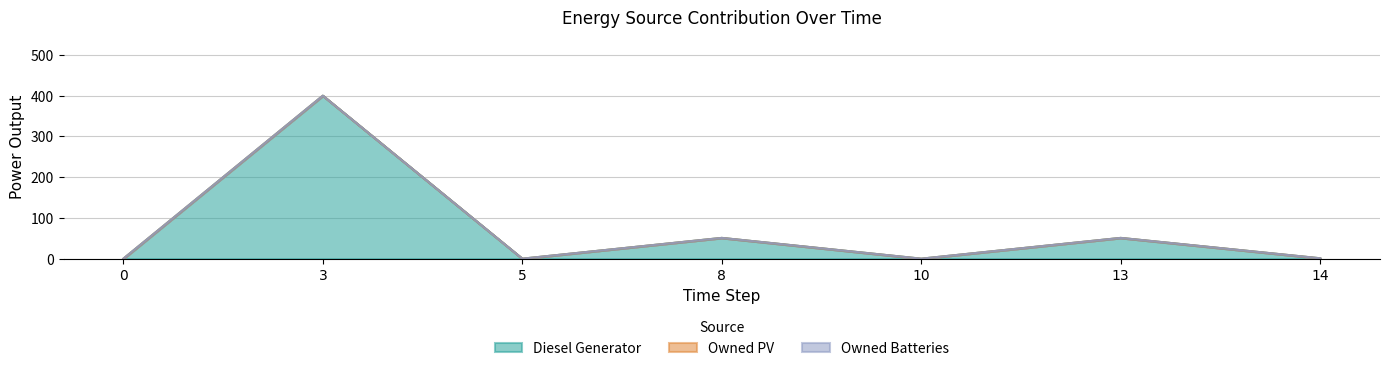

Reading left to right, what are all the values shown in this chart?

Diesel Generator: 0=0.0	3=400.0	5=0.0	8=51.0	10=0.0	13=51.0	14=1.0
Owned PV: 0=0.0	3=0.0	5=0.0	8=0.0	10=0.0	13=0.0	14=0.0
Owned Batteries: 0=0.0	3=0.0	5=0.0	8=0.0	10=0.0	13=0.0	14=0.0